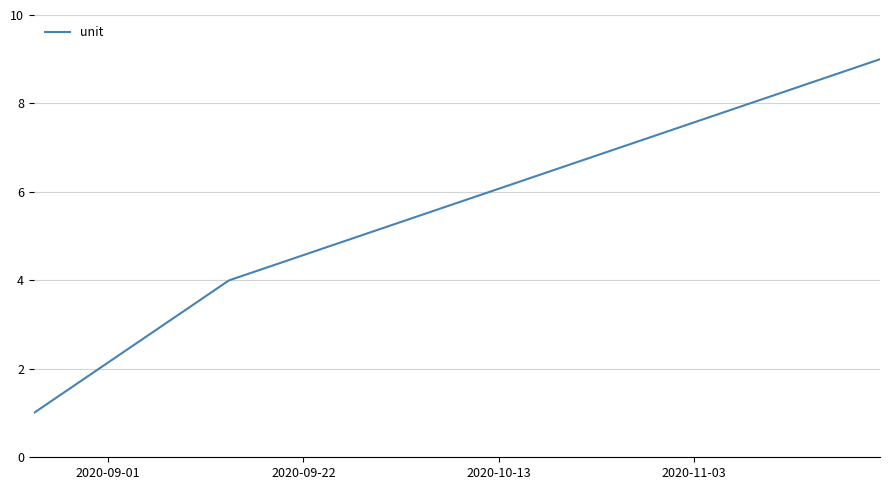

Reading left to right, extract all data points from this chart.

1	2	3	4	5	6	7	8	9